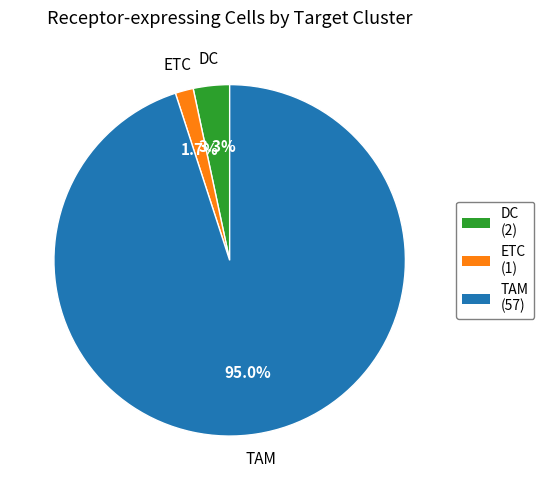

True or false: ETC accounts for 8% of the total.

False